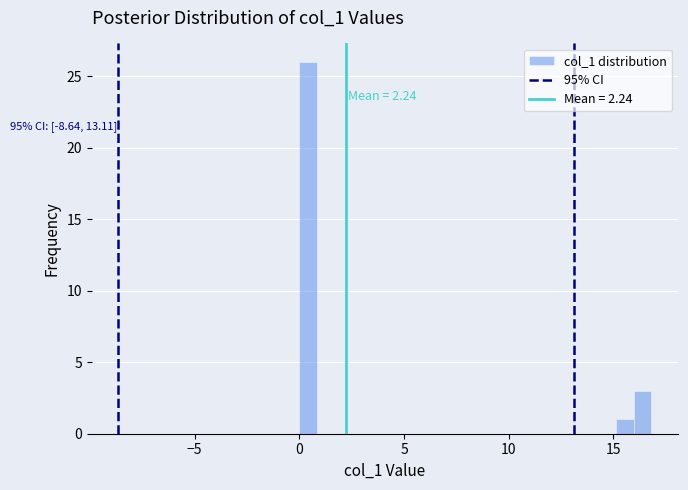

Around what value on the x-axis is the tallest bar? Give the approximate position of its centre, as read against the axis.

0.5